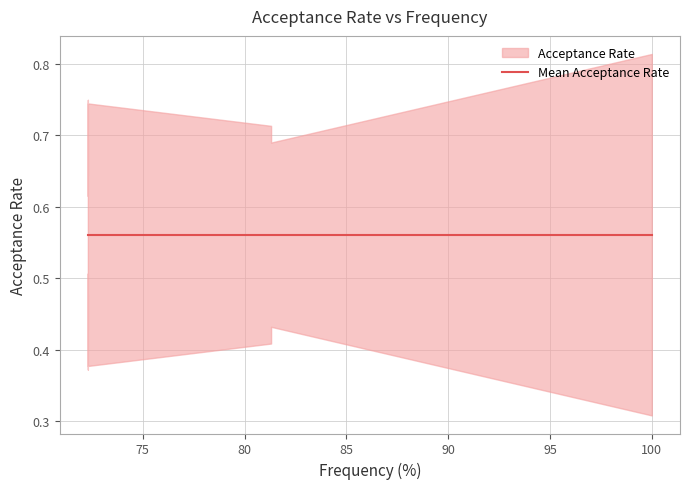

How many interior local valleys (lower than both neighbors) does the data have?

1